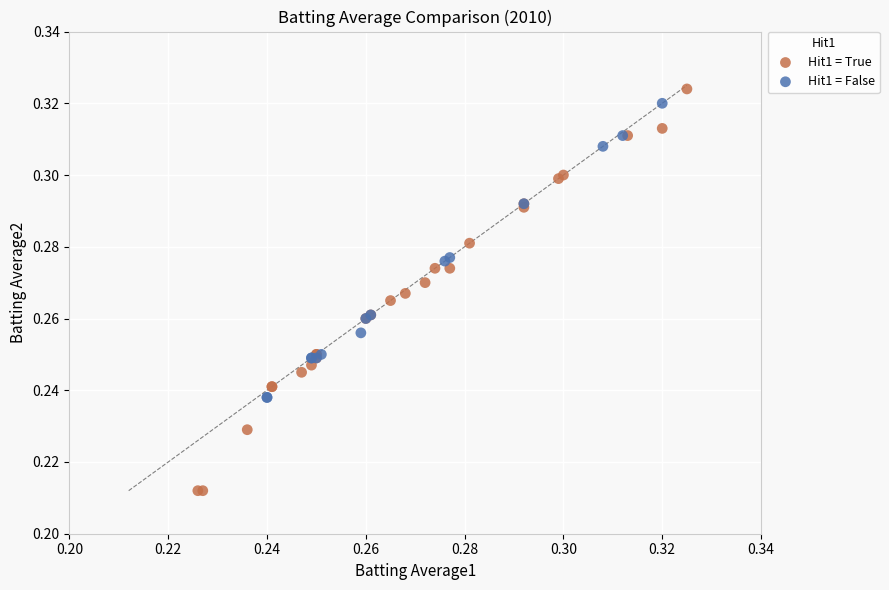

Which series contains the highest Y value?

Hit1 = True